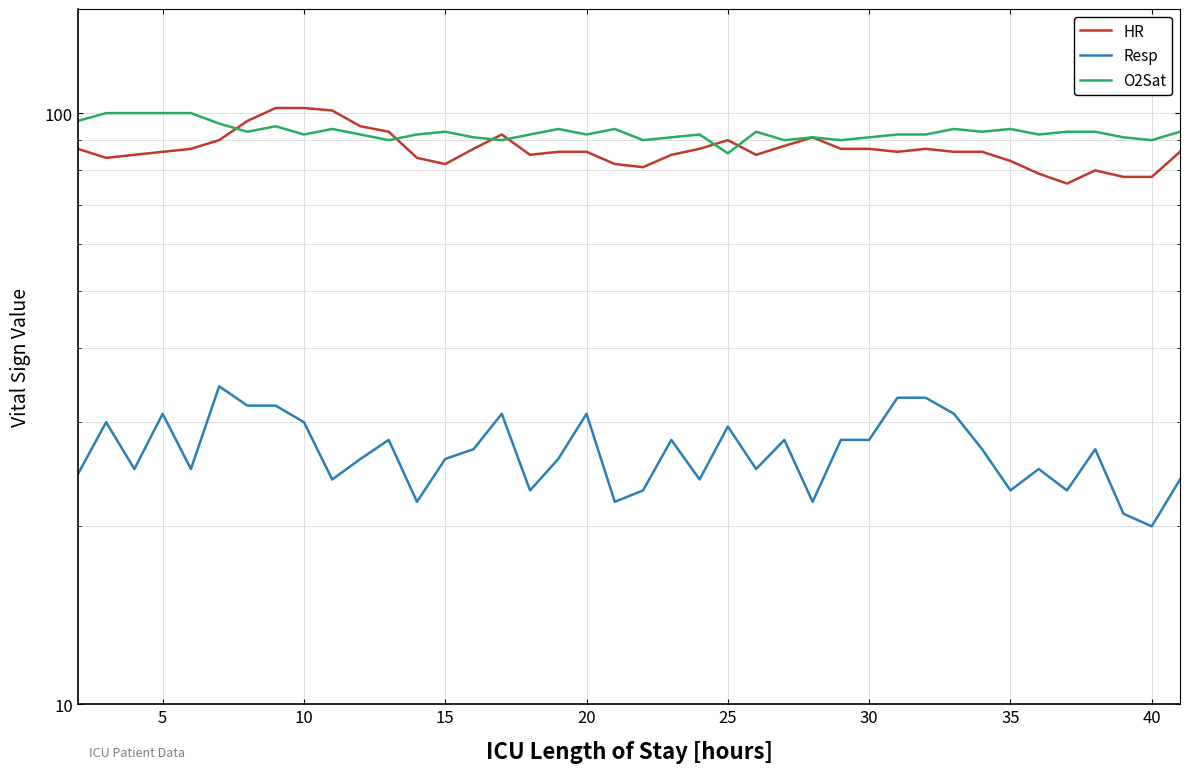

Does the chart have visible grid lines?

Yes